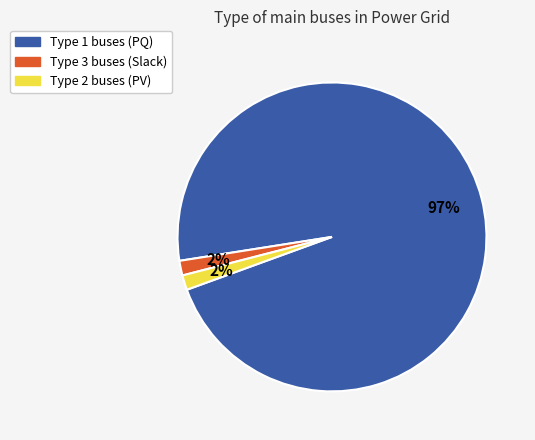

To the nearest percent, what is the average slice percentage?

33%